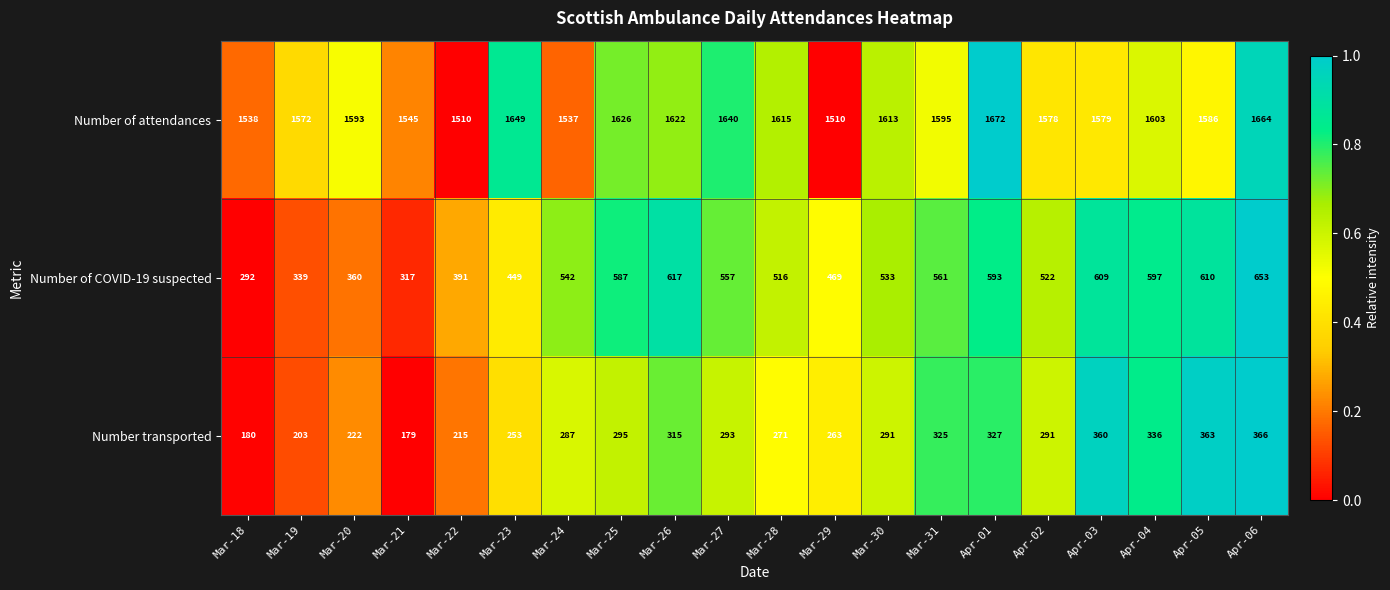

Rank the series at Mar-28 from lowest to highest value.

Number transported, Number of COVID-19 suspected, Number of attendances